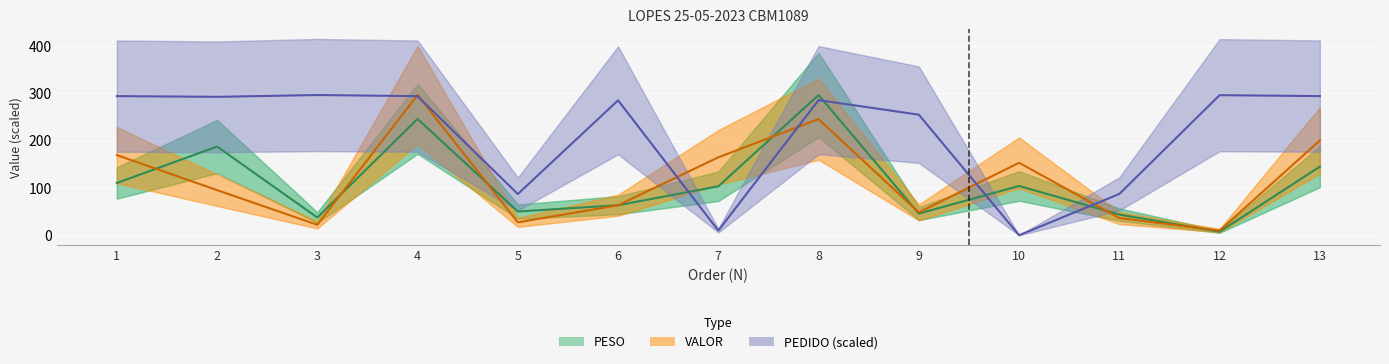

What is the difference between the maximum and minimum values in the PESO series?

289.0